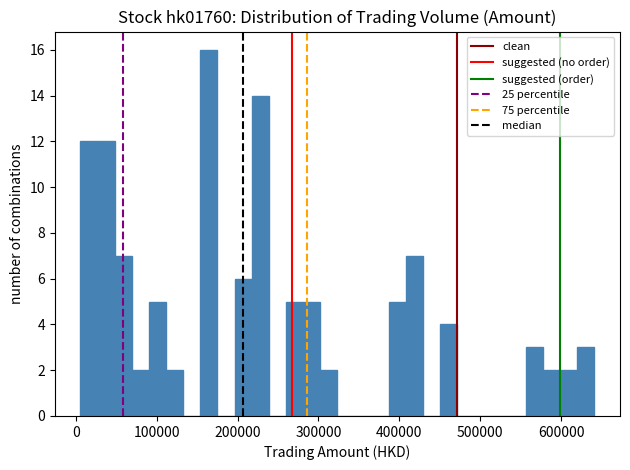

Read against the x-axis, roughly where is the centre of the tallest bar?

160000